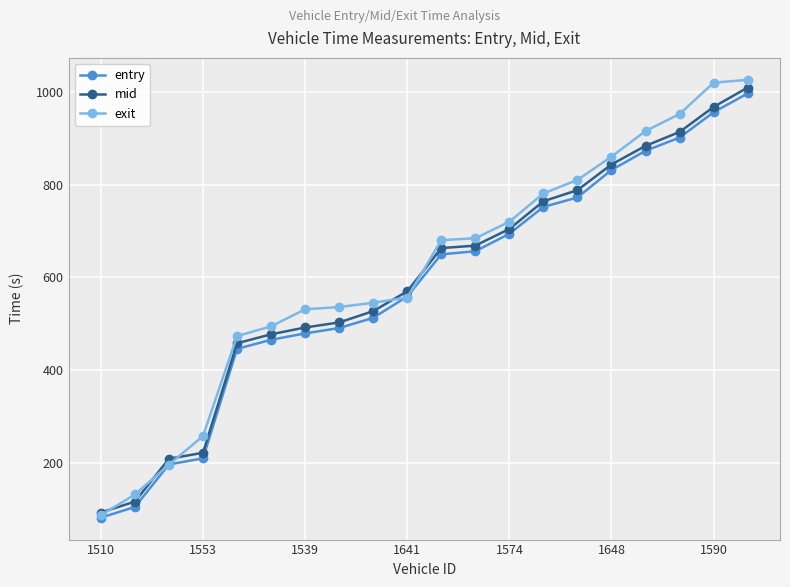

Count the number of categories in the chart.

20